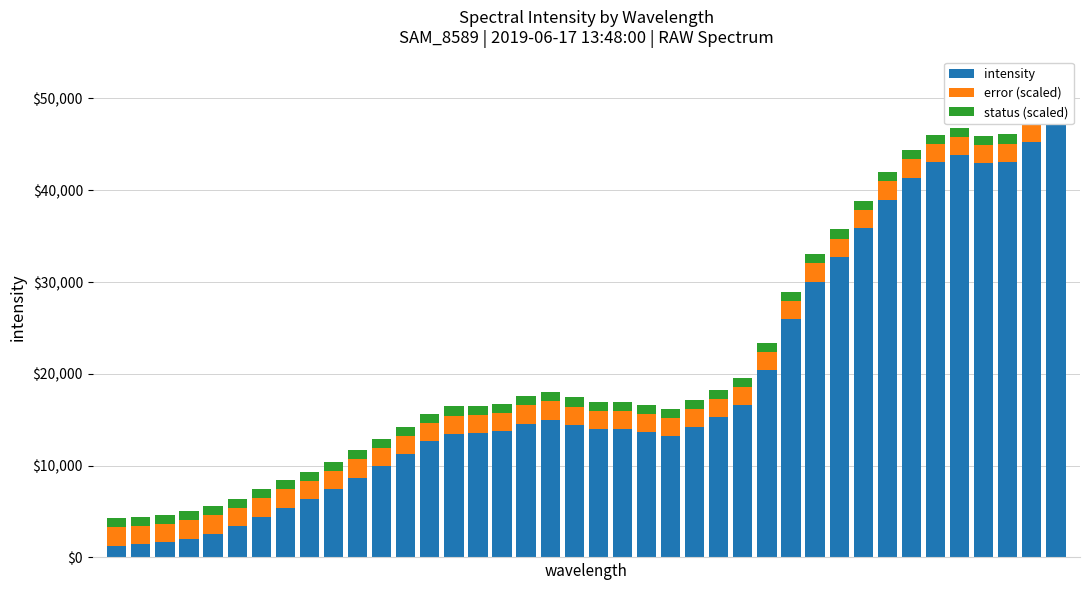

What are all the series names shown in the legend?

intensity, error (scaled), status (scaled)